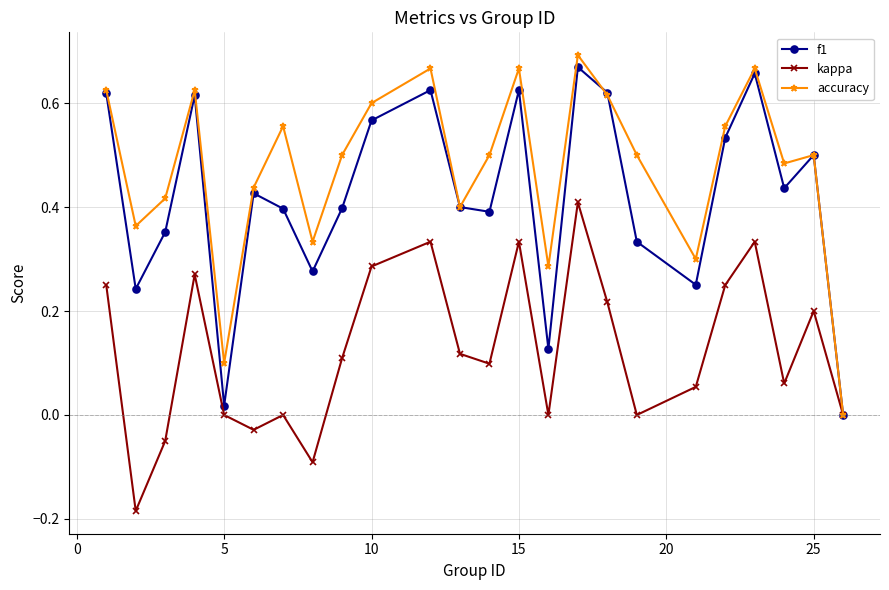

Which series has the largest total across all categories?

accuracy